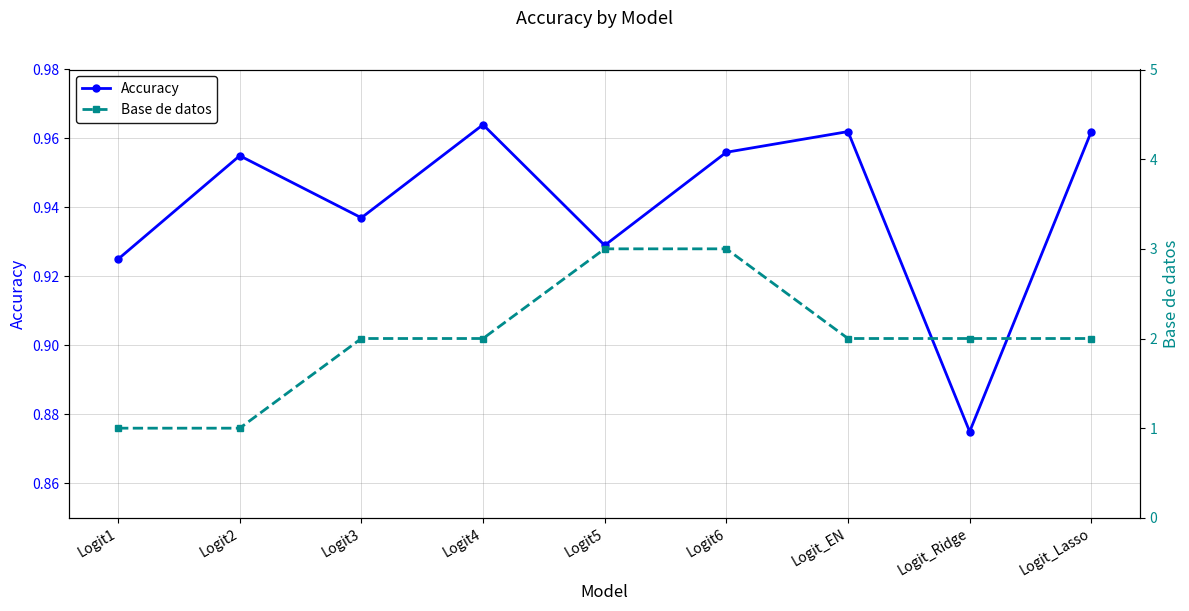

Reading right to left, extract all data points from this chart.

Accuracy: Logit_Lasso=1.0	Logit_Ridge=0.9	Logit_EN=1.0	Logit6=1.0	Logit5=0.9	Logit4=1.0	Logit3=0.9	Logit2=1.0	Logit1=0.9
Base de datos: Logit_Lasso=2.0	Logit_Ridge=2.0	Logit_EN=2.0	Logit6=3.0	Logit5=3.0	Logit4=2.0	Logit3=2.0	Logit2=1.0	Logit1=1.0